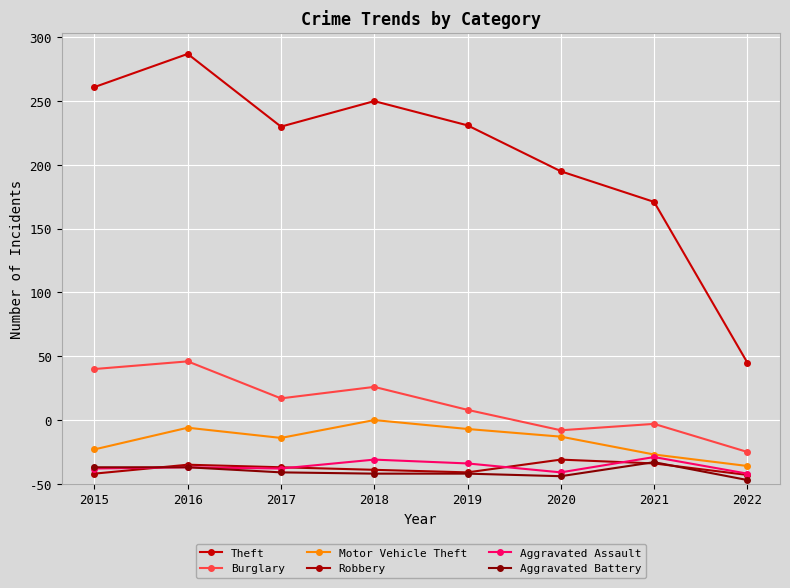

Which series changed the most between 2017 and 2021?

Theft